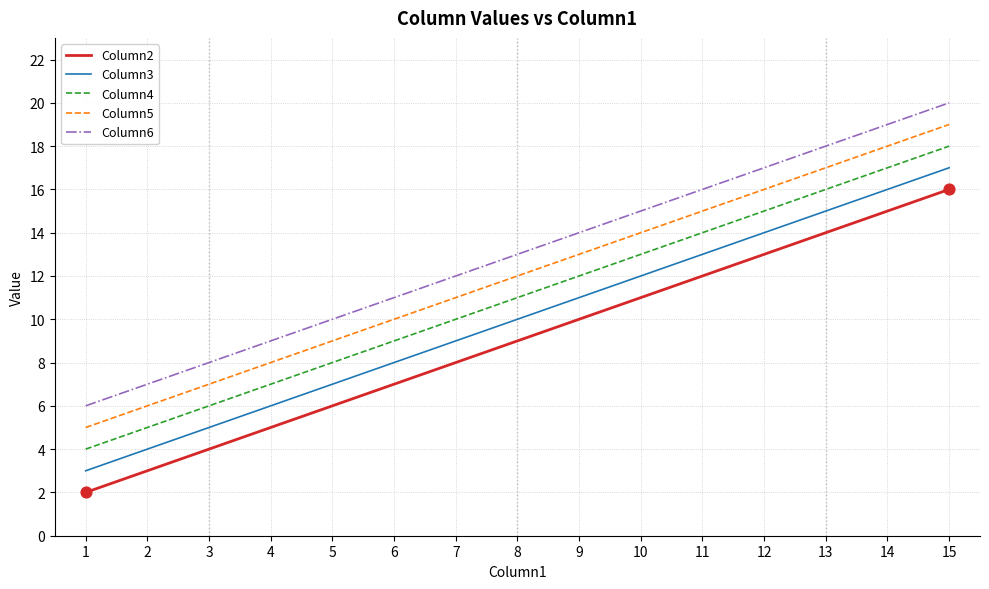

Which series has the largest total across all categories?

Column6